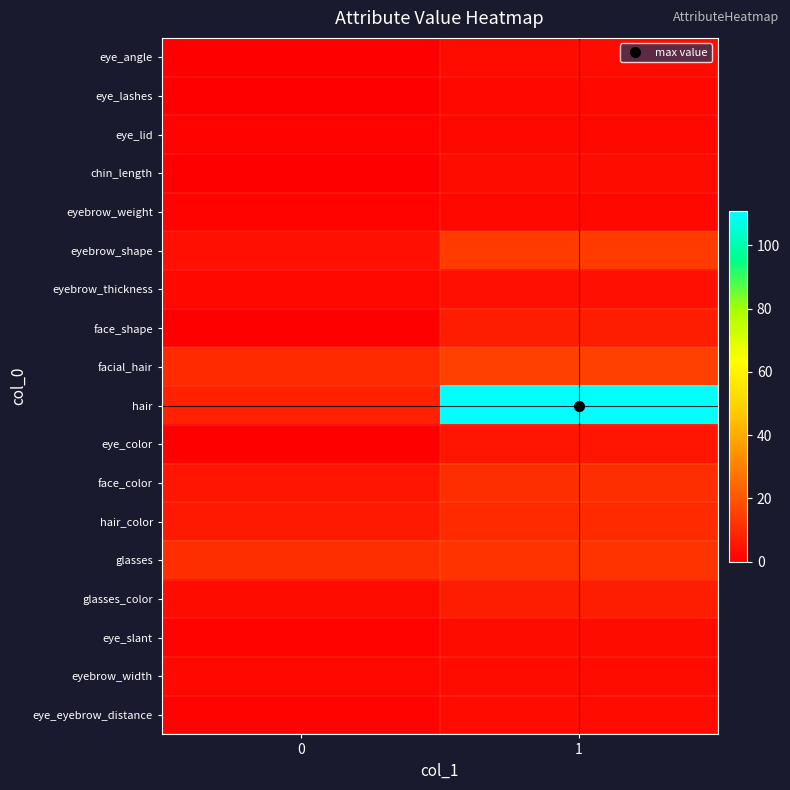

How many distinct data groups are displayed?

18